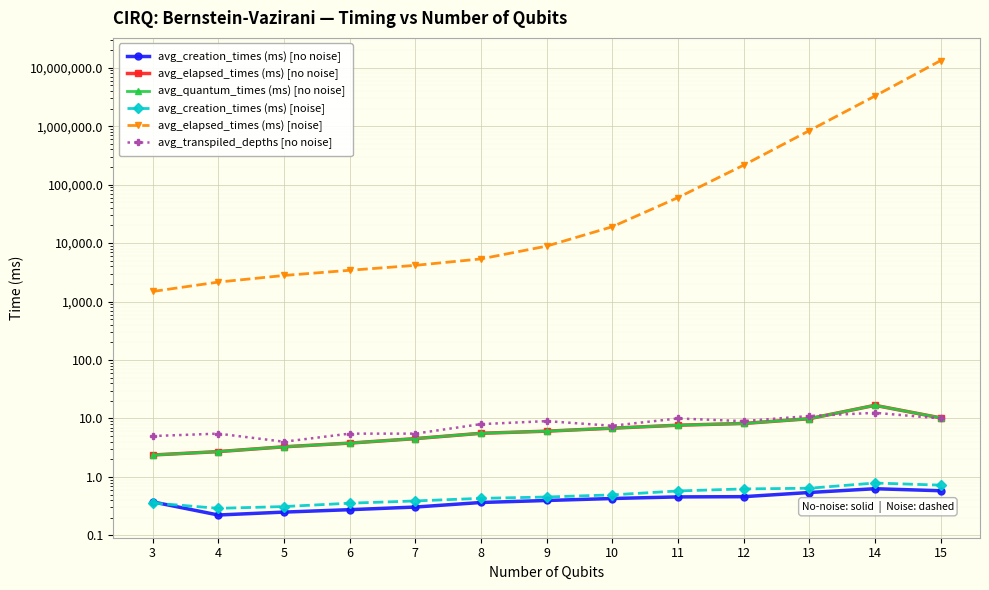

Is this an area chart (filled region under the line)?

No